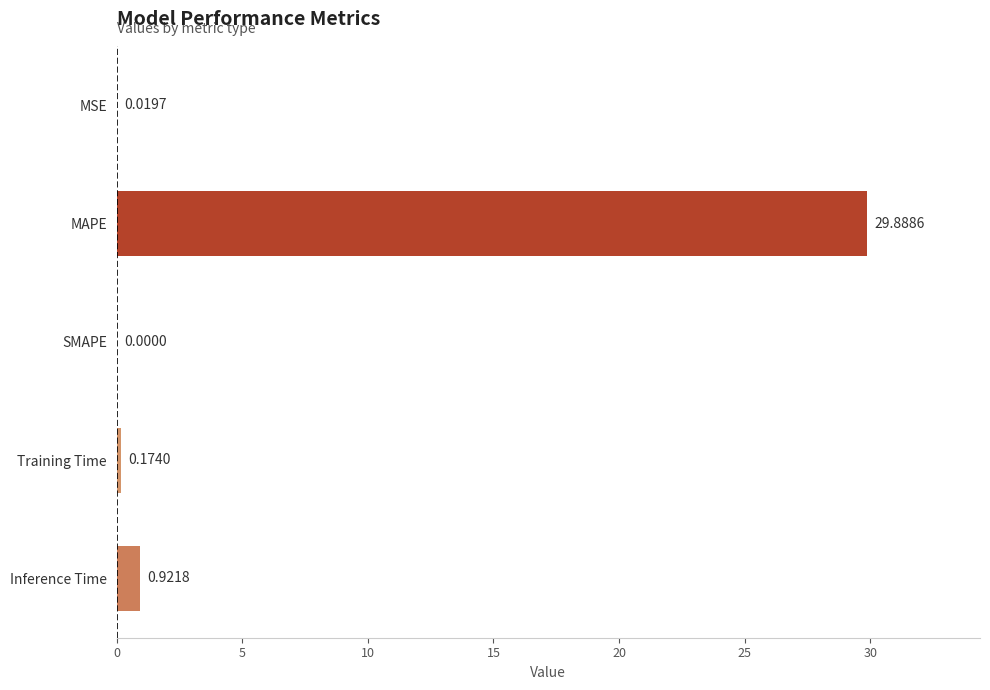

How many positive values are there?

4